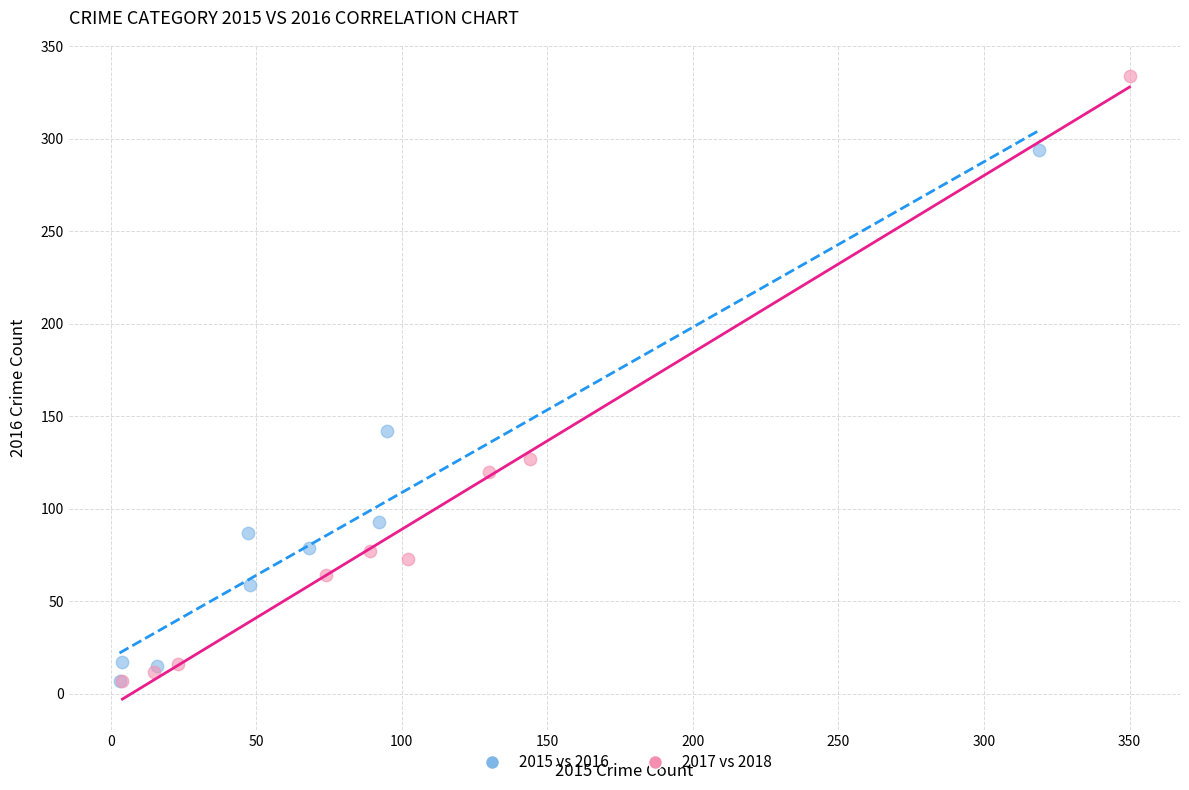

Which series contains the highest Y value?

2017 vs 2018